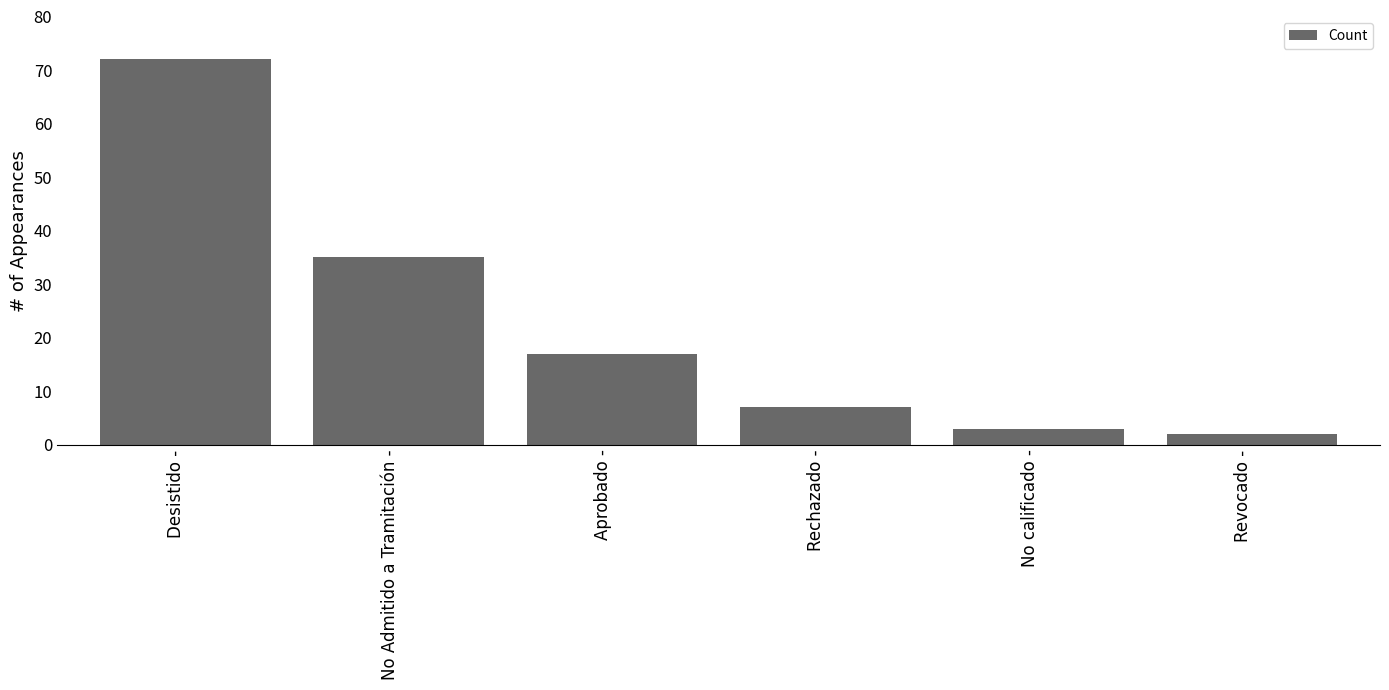

Are the bars horizontal?

No